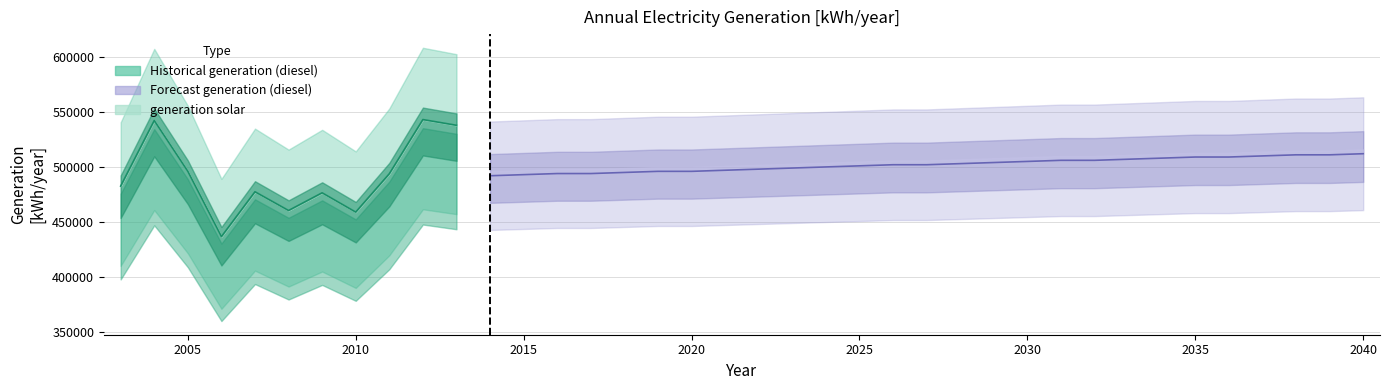

What is the value of the generation diesel [kWh/year] point at the 9th from the left?

493854